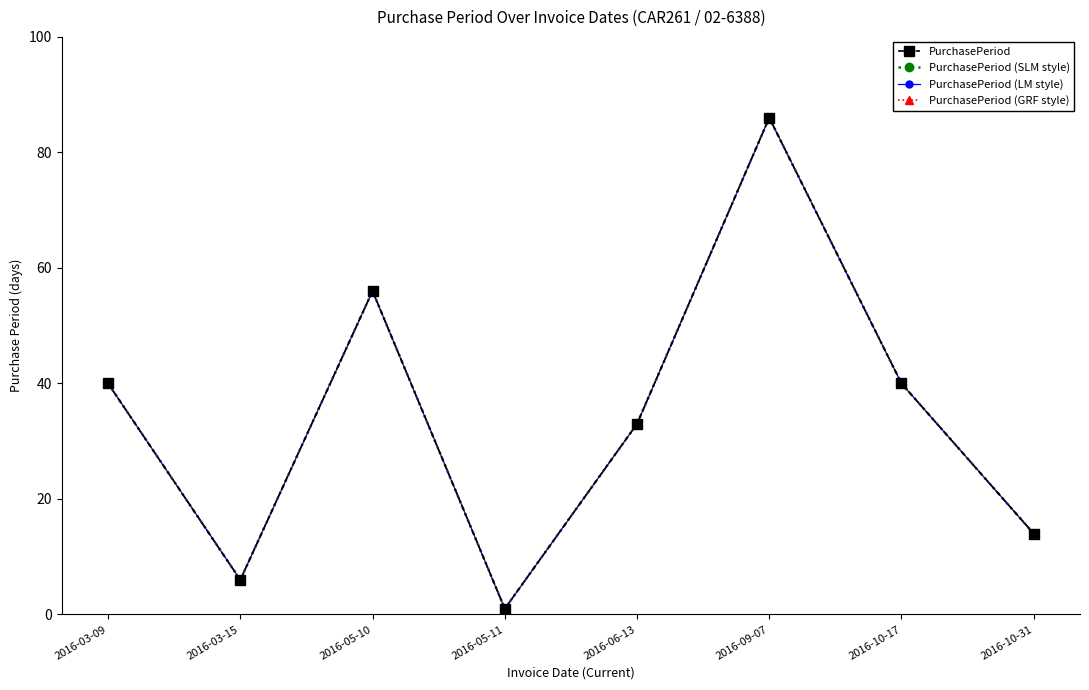

Is this an area chart (filled region under the line)?

No